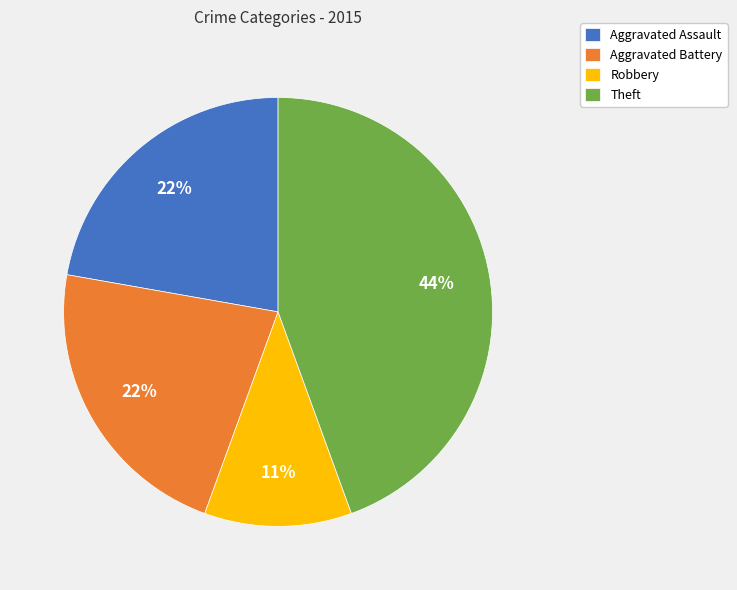

Is it true that Theft is 58% of the pie?

False